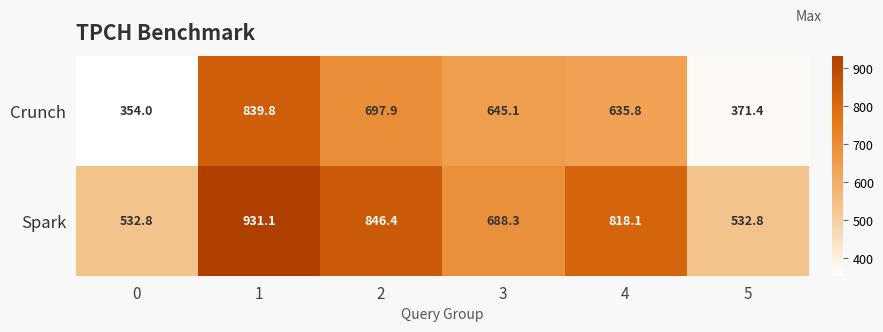

What is the minimum value for Spark?

532.8